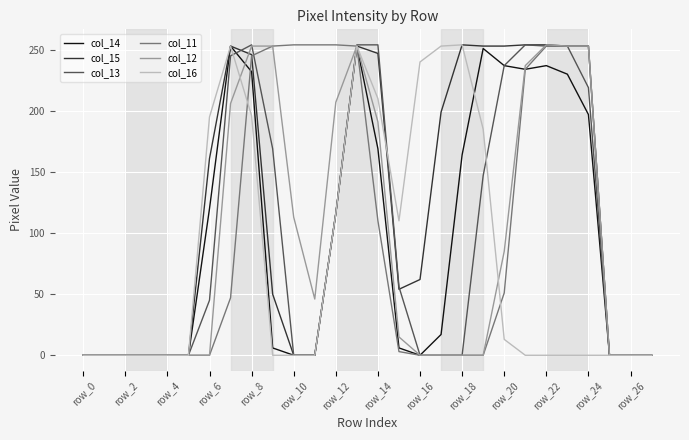

Which series has the largest total across all categories?

col_15